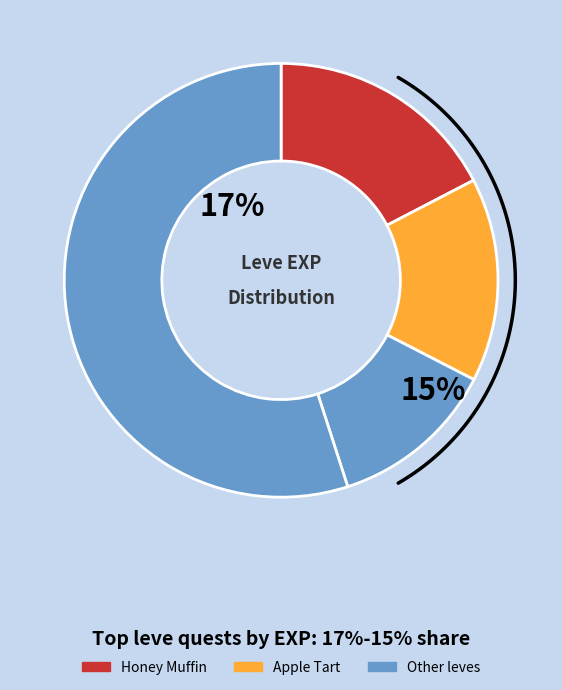

Is it true that Chicken Stock is 1% of the pie?

False